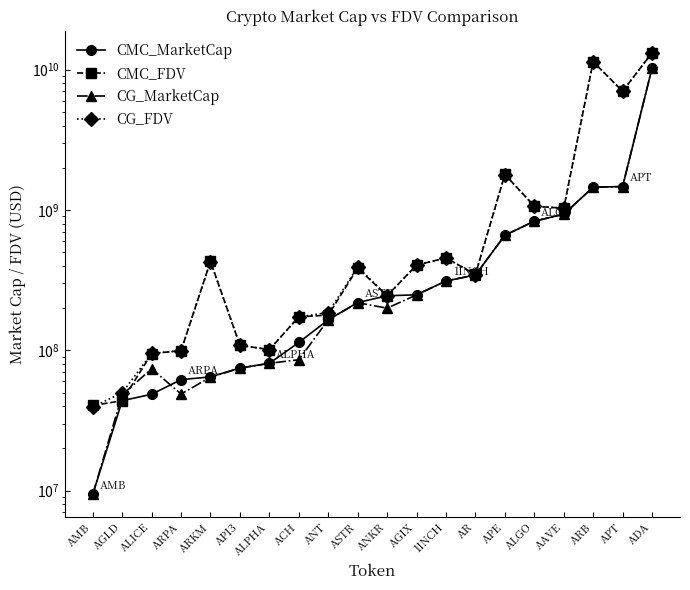

What is the sum of the CG_FDV values at AMB and AGLD?

89269284.0